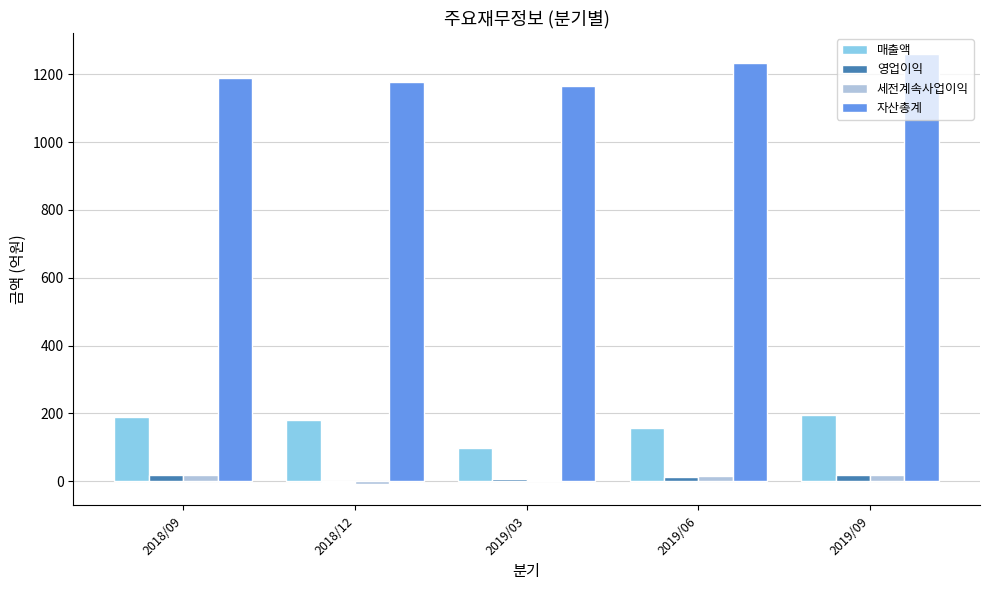

The value of 매출액 at 2018/09 is 190. True or false?

True